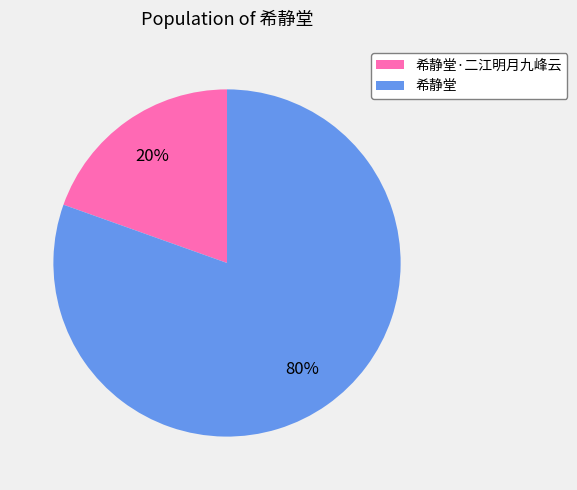

To the nearest percent, what percentage of the pie is 希静堂?

80%